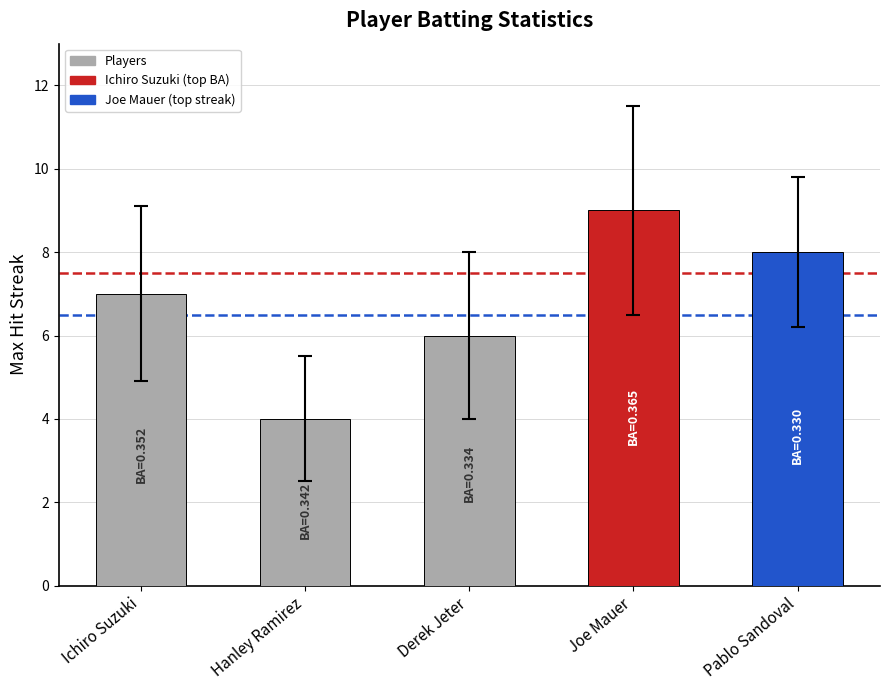

Between Hanley Ramirez and Derek Jeter, which is larger?

Derek Jeter